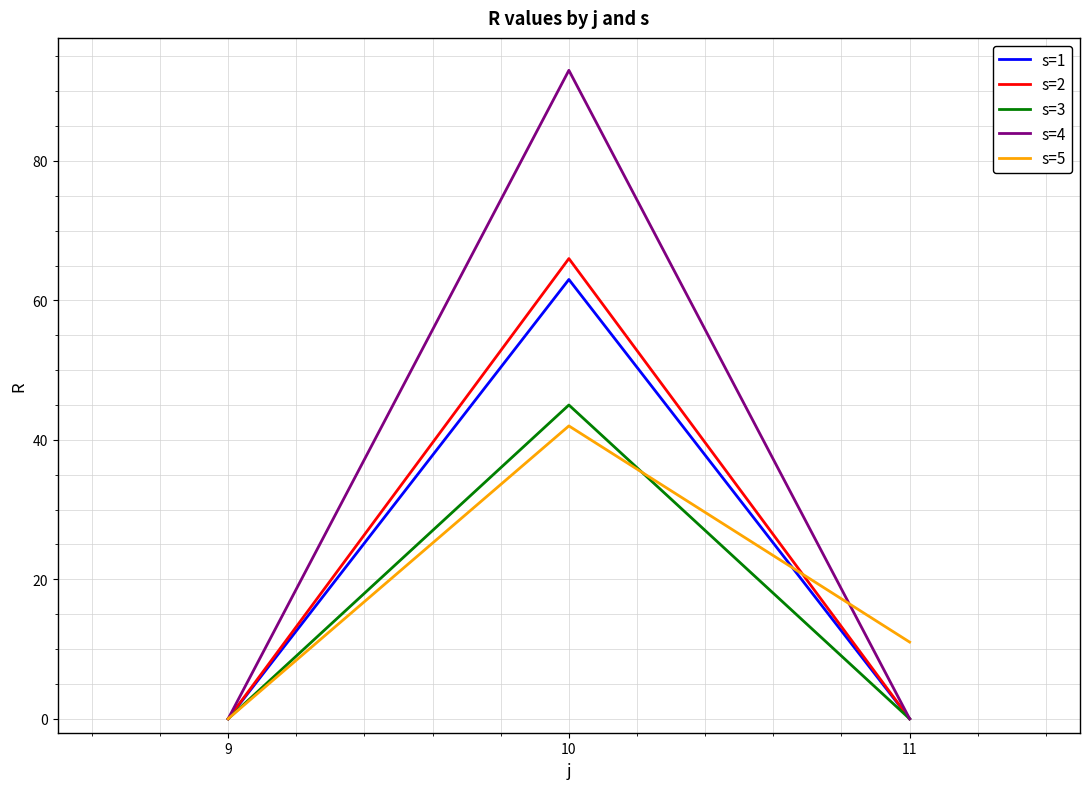

Is the value of s=3 at 11 greater than the value of s=2 at 10?

No